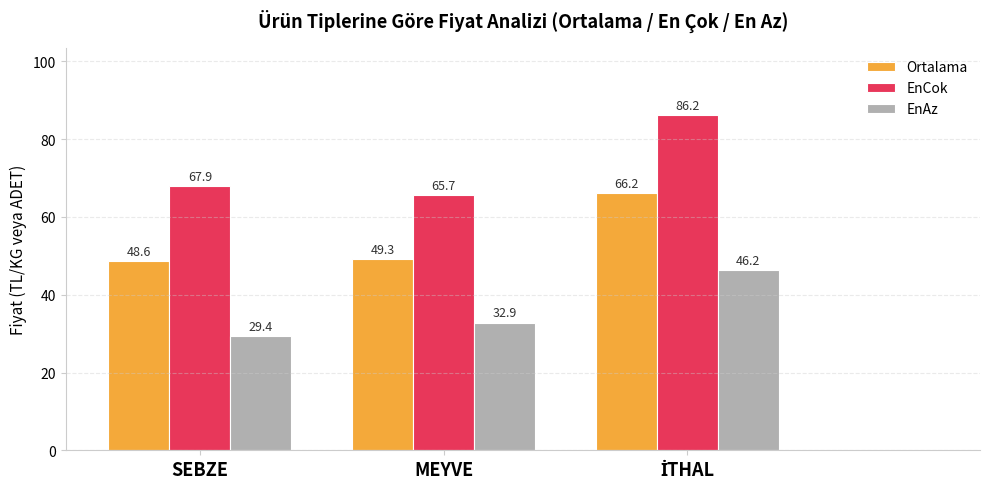

How many bars are there in each group?

3